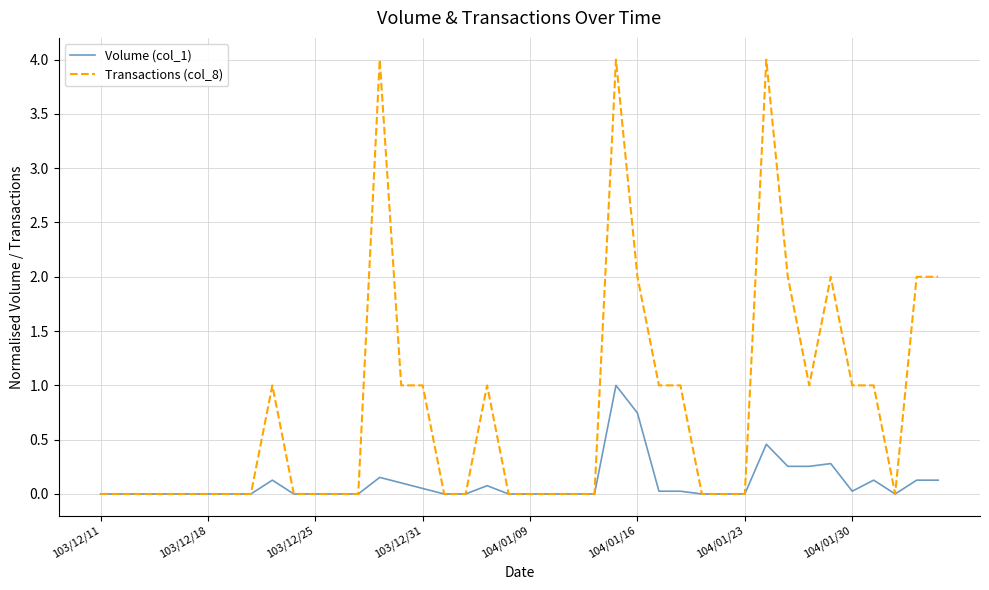

Which series has the largest total across all categories?

Transactions (col_8)